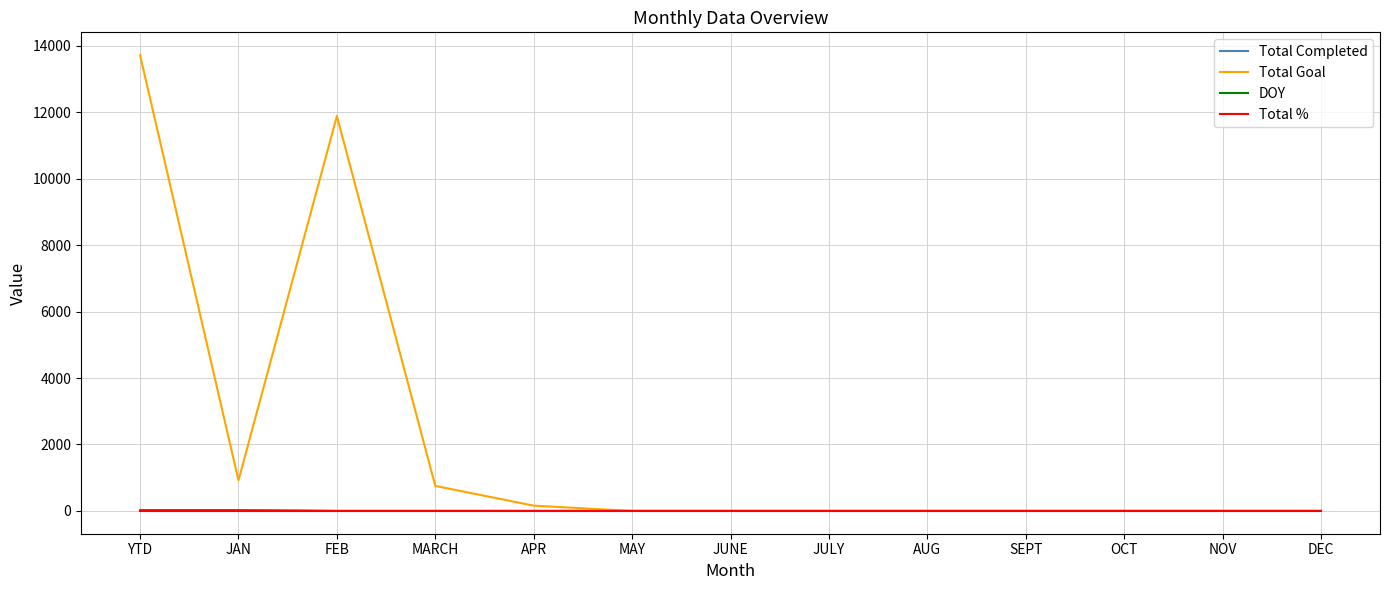

What are all the series names shown in the legend?

Total Completed, Total Goal, DOY, Total %